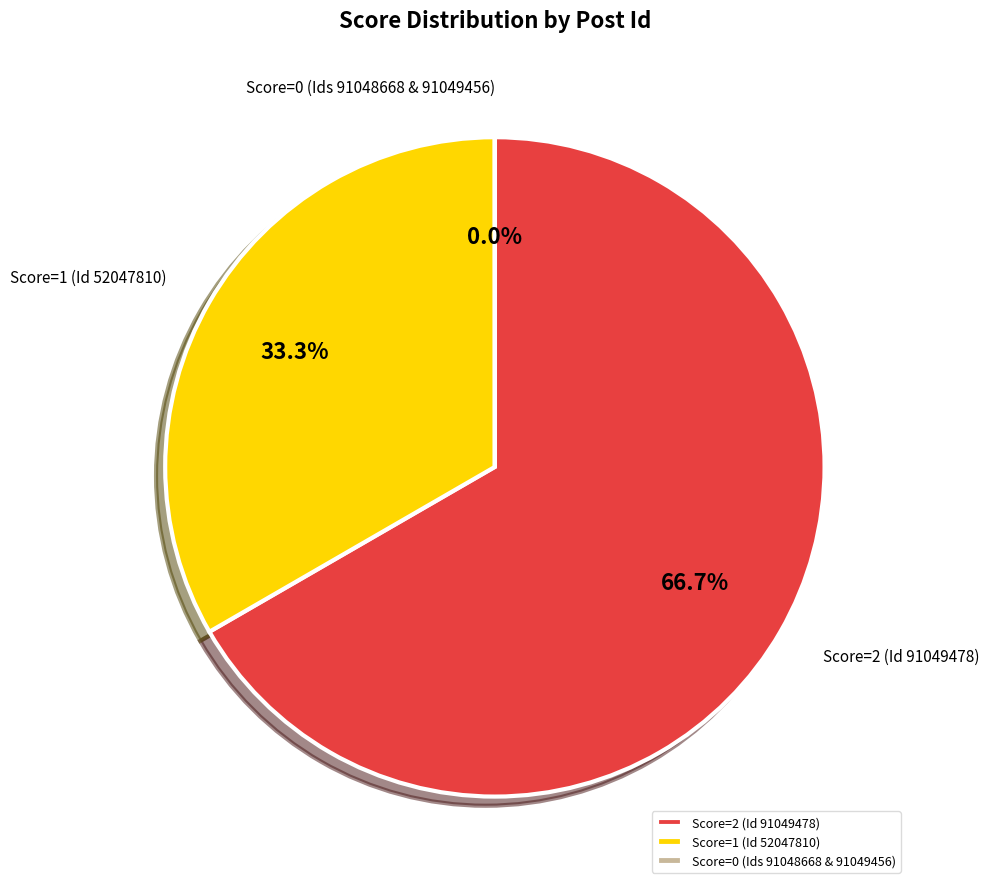

Which category has the biggest portion of the pie?

Score=2 (Id 91049478)